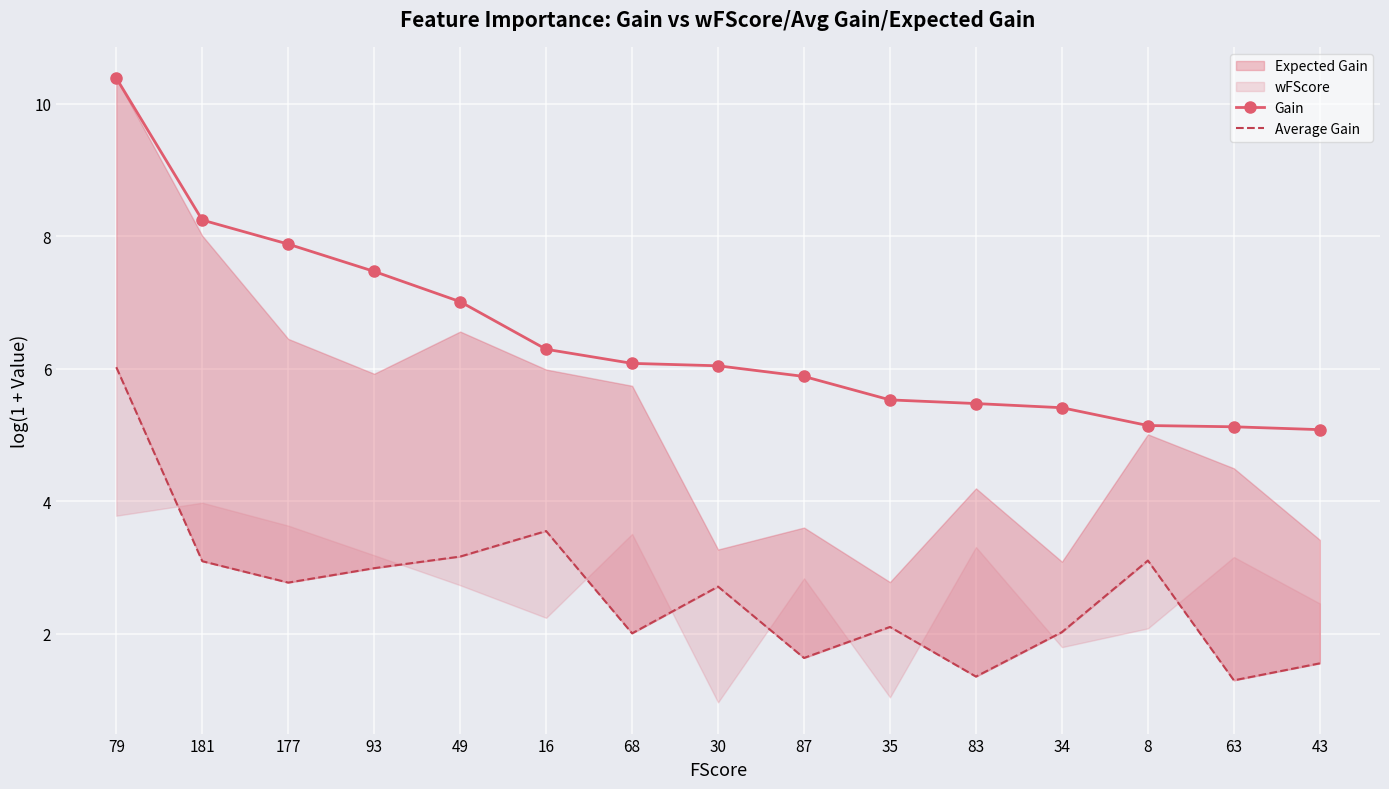

What is the minimum value for Gain?

5.1